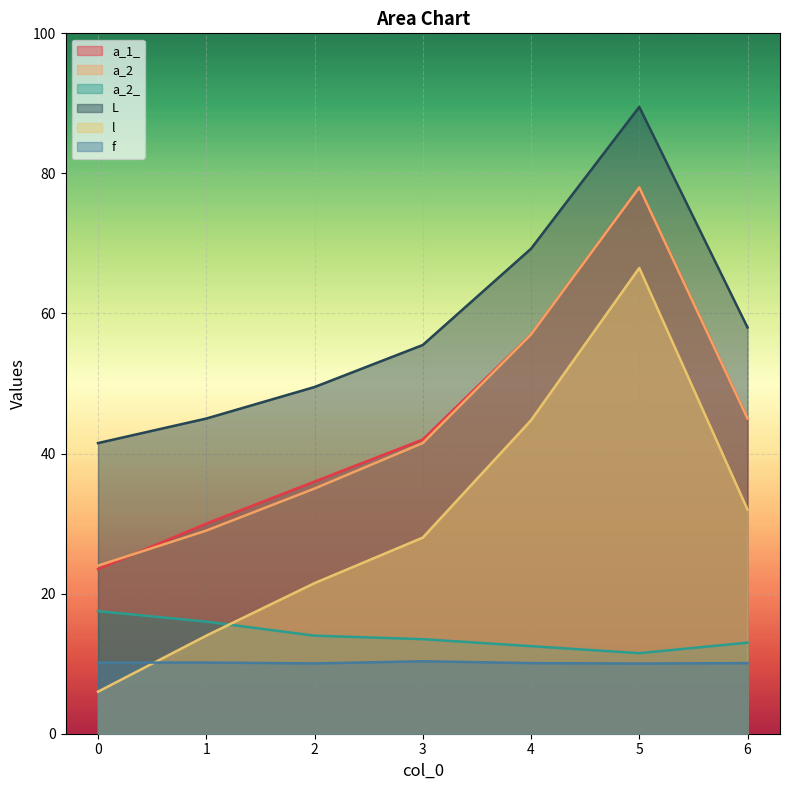

How many interior local peaks does the a_2 series have?

1